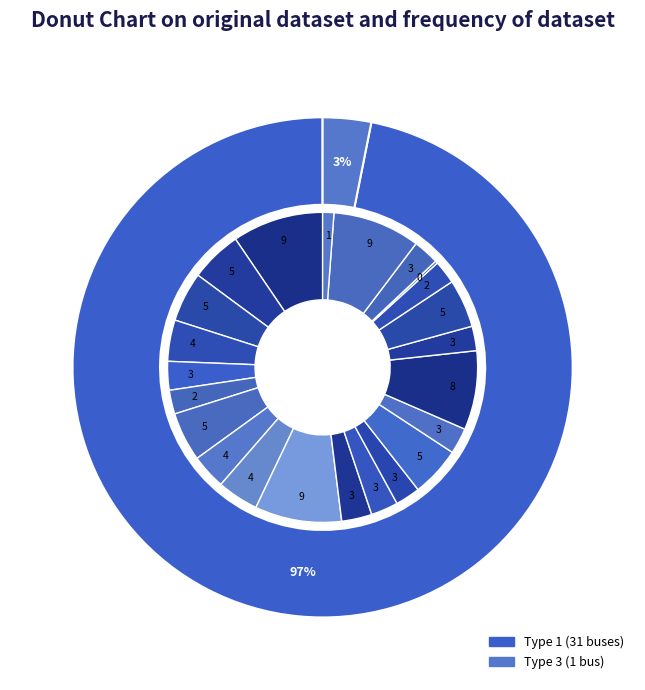

Is there any slice that represents more than half of the pie?

Yes